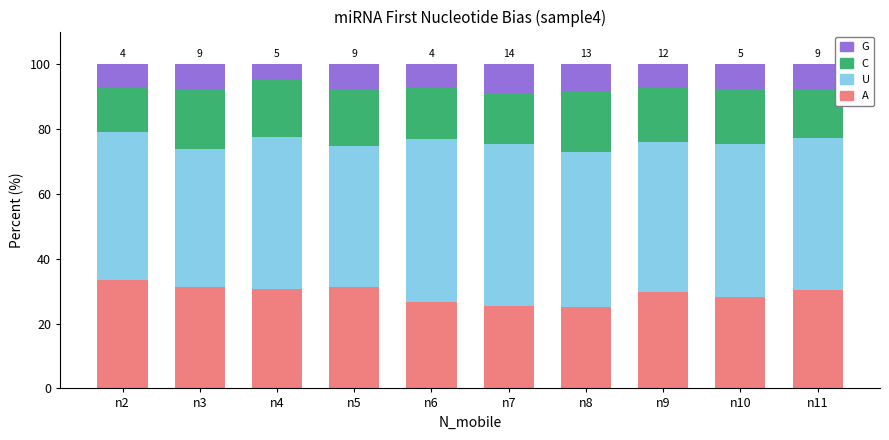

At how many categories does at least one series exceed 37?

10